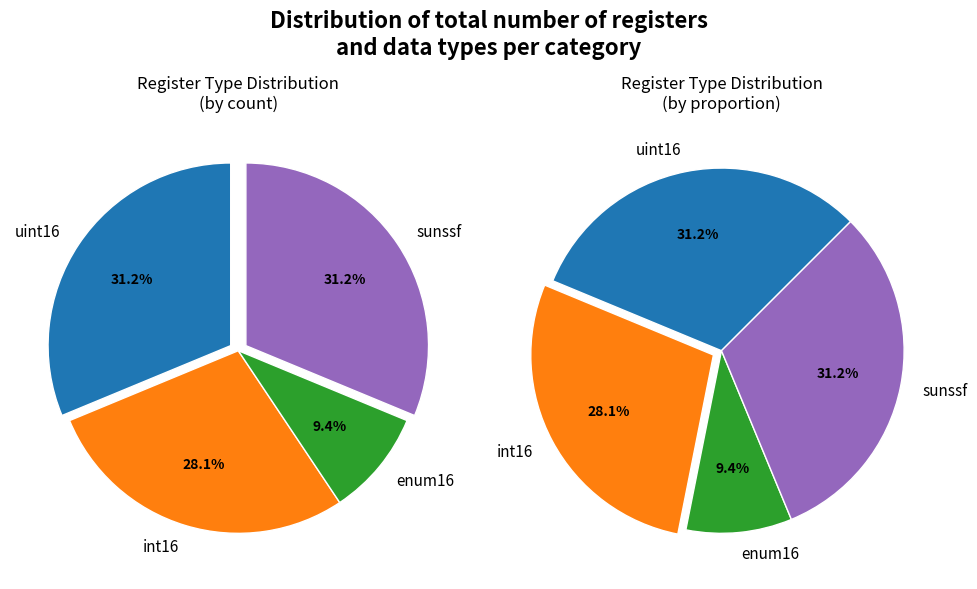

How many segments does this pie chart have?

4